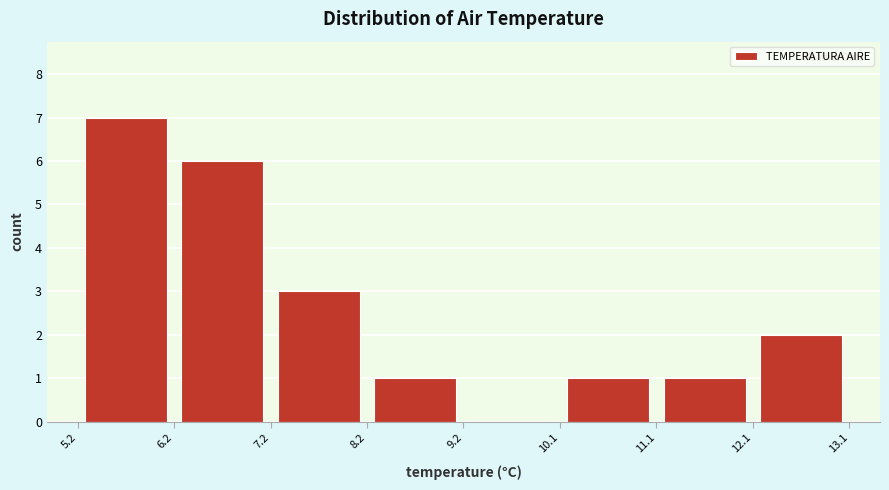

How tall is the bar that spans 6.2 to 7.2 on the x-axis? The values are not printed on the chart, so give them approximately, as read against the axis.

6